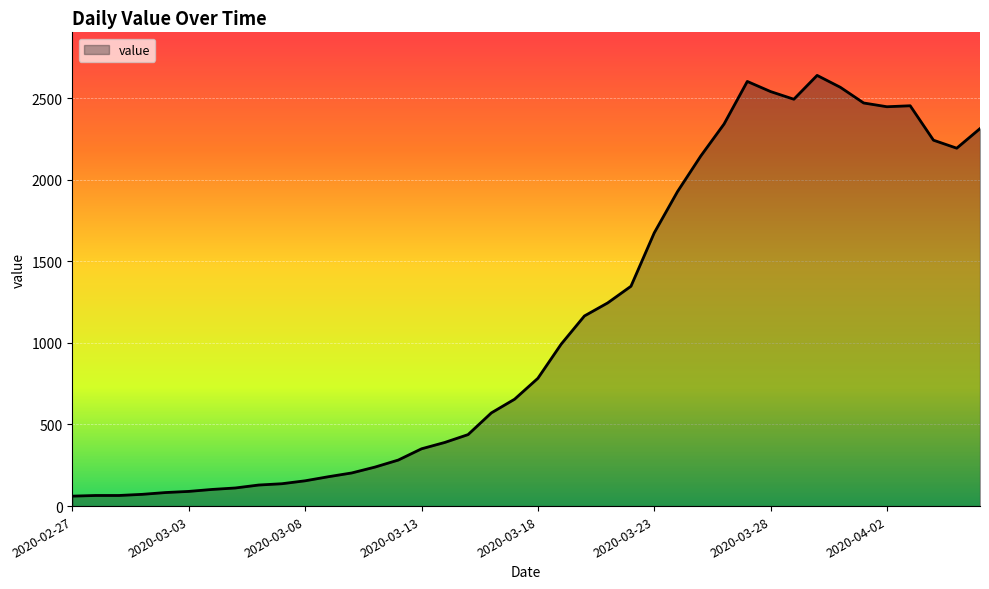

What is the greatest value displayed?

2639